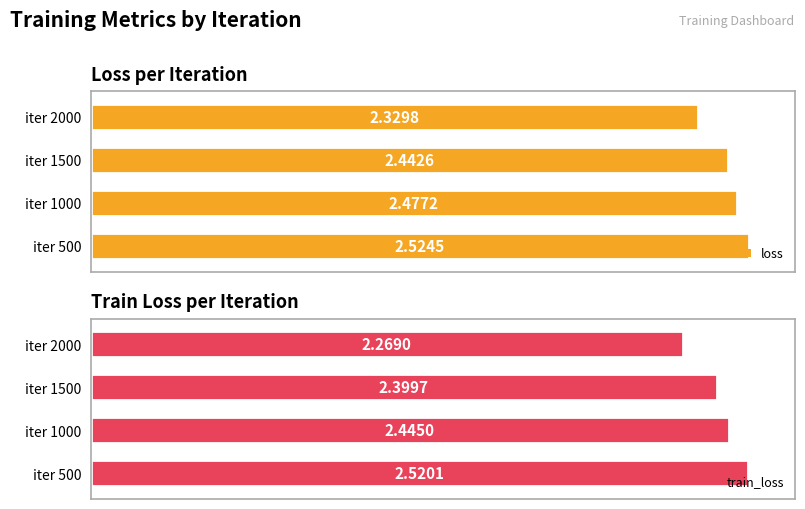

Read the loss value at iter 1000.

2.5